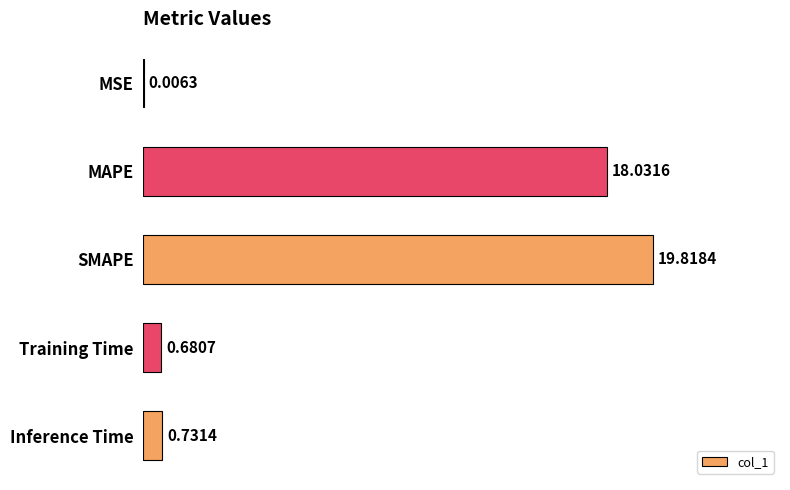

At which category does the chart reach its peak across all series?

SMAPE